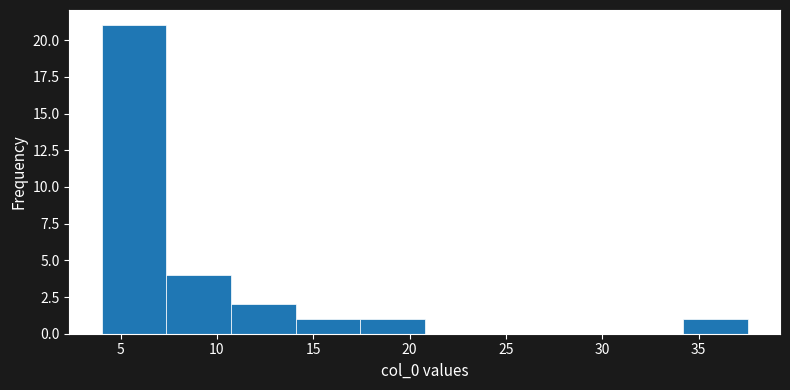

How tall is the bar that spans 17.5 to 21.0 on the x-axis? Neither the bar edges nor the heights are printed on the chart, so give them approximately, as read against the axes.

1